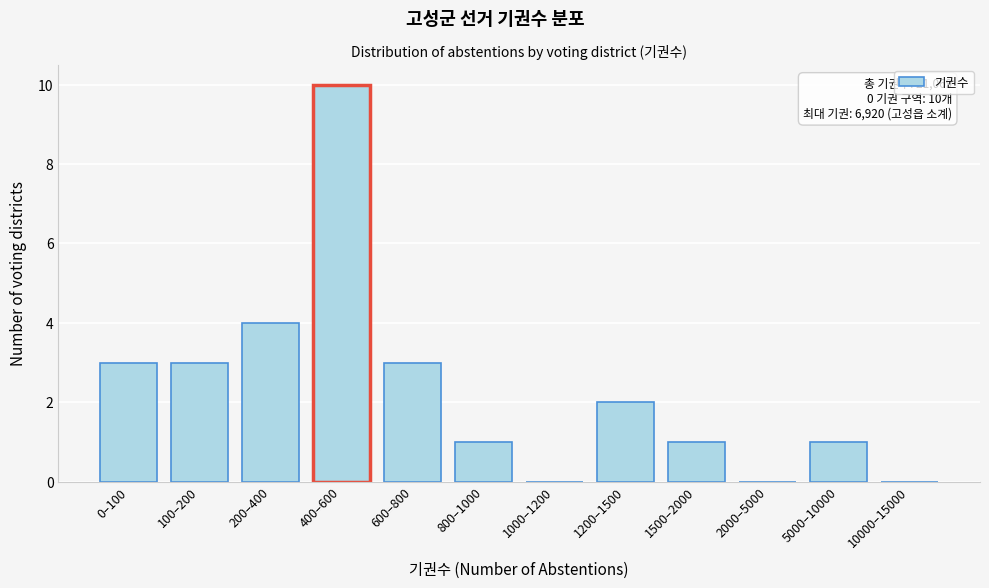

Reading right to left, list all the values displayed in this chart.

10000–15000=0	5000–10000=1	2000–5000=0	1500–2000=1	1200–1500=2	1000–1200=0	800–1000=1	600–800=3	400–600=10	200–400=4	100–200=3	0–100=3